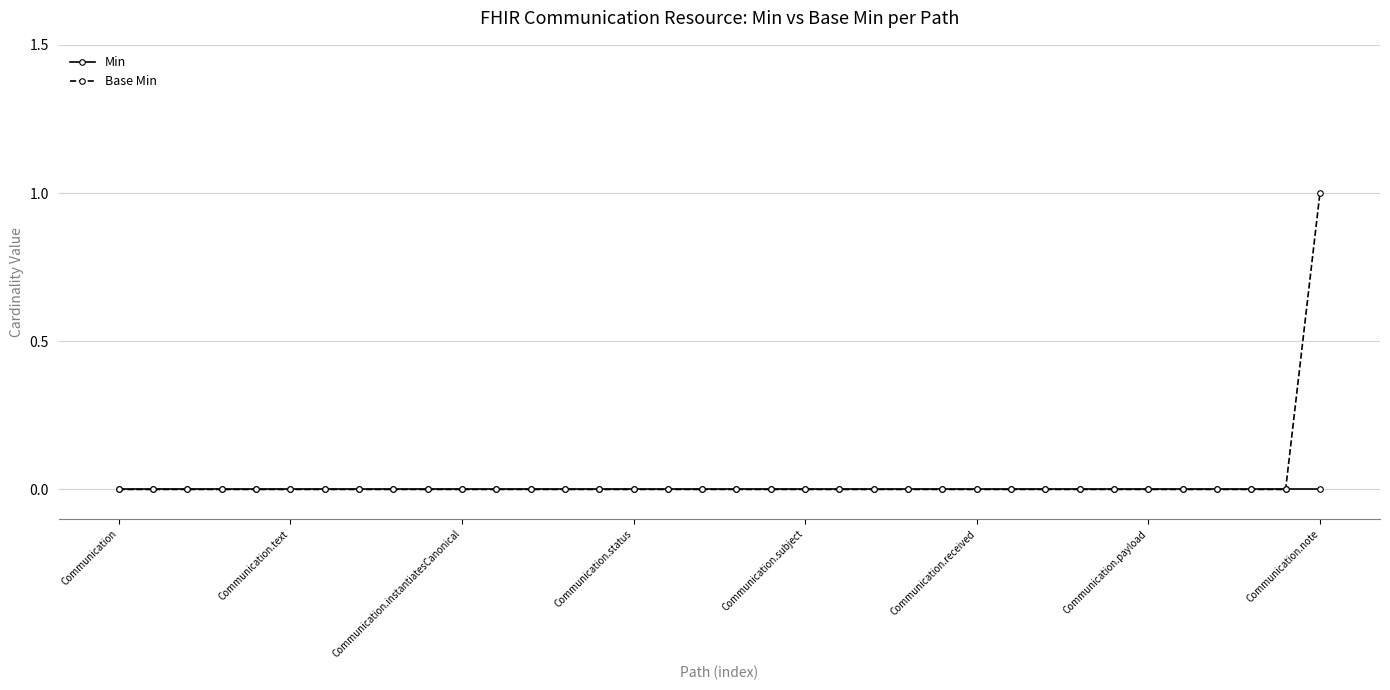

Which series has the widest spread of values?

Base Min